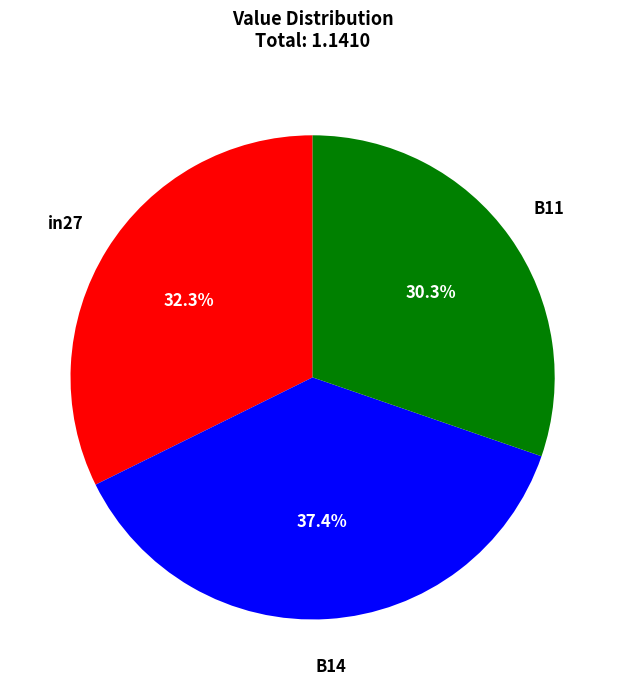

How many slices are in this pie chart?

3